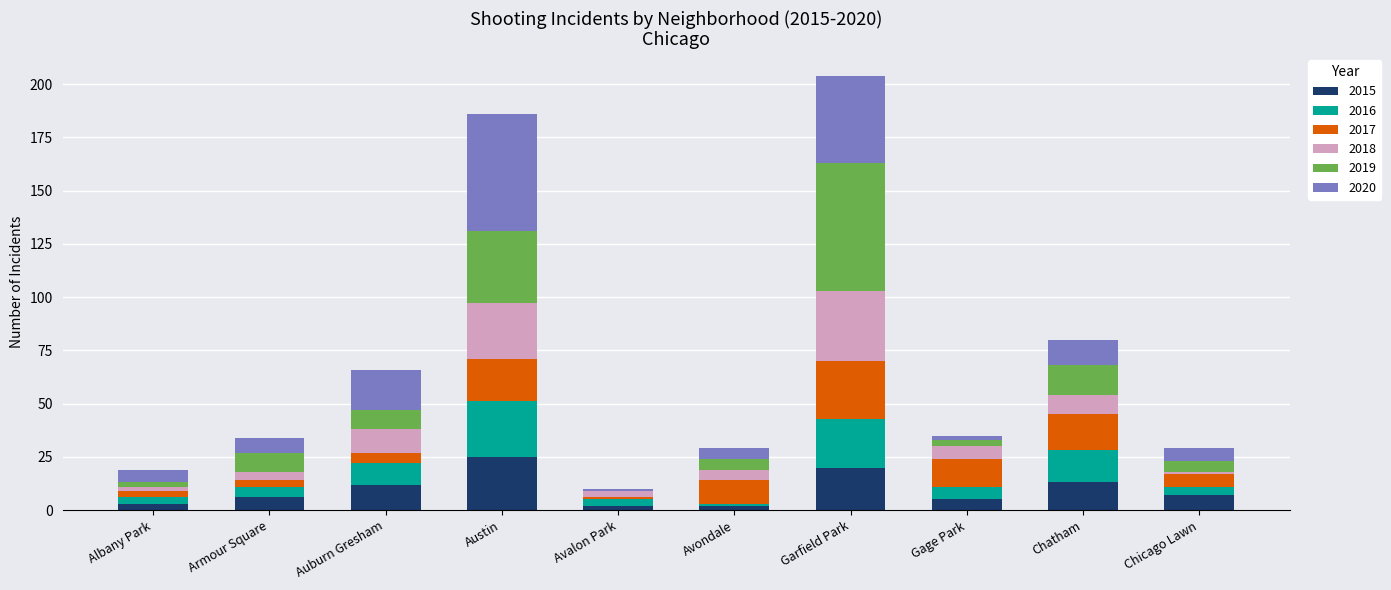

How many data points does each series have?

10